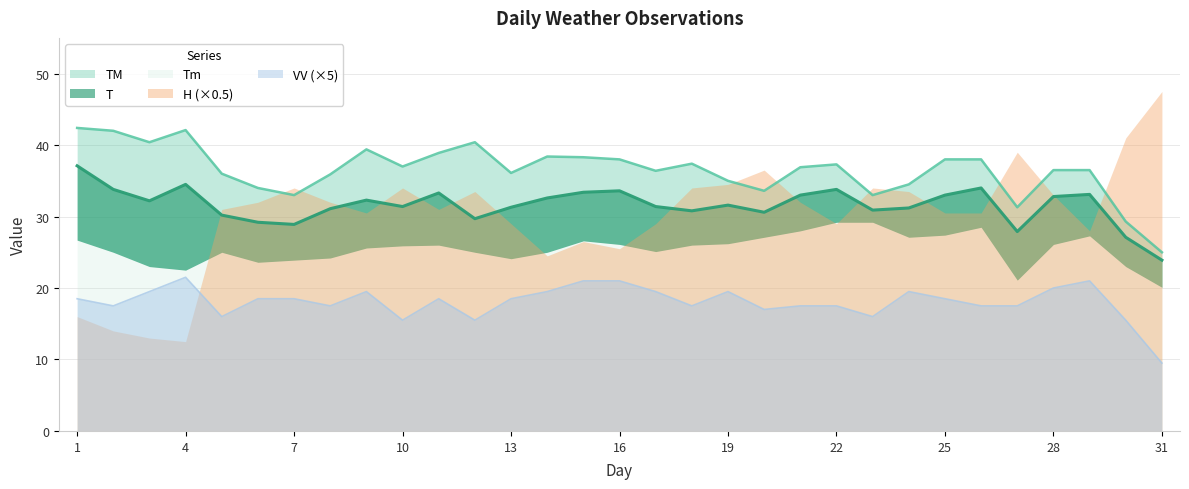

At how many categories does at least one series exceed 17?

31